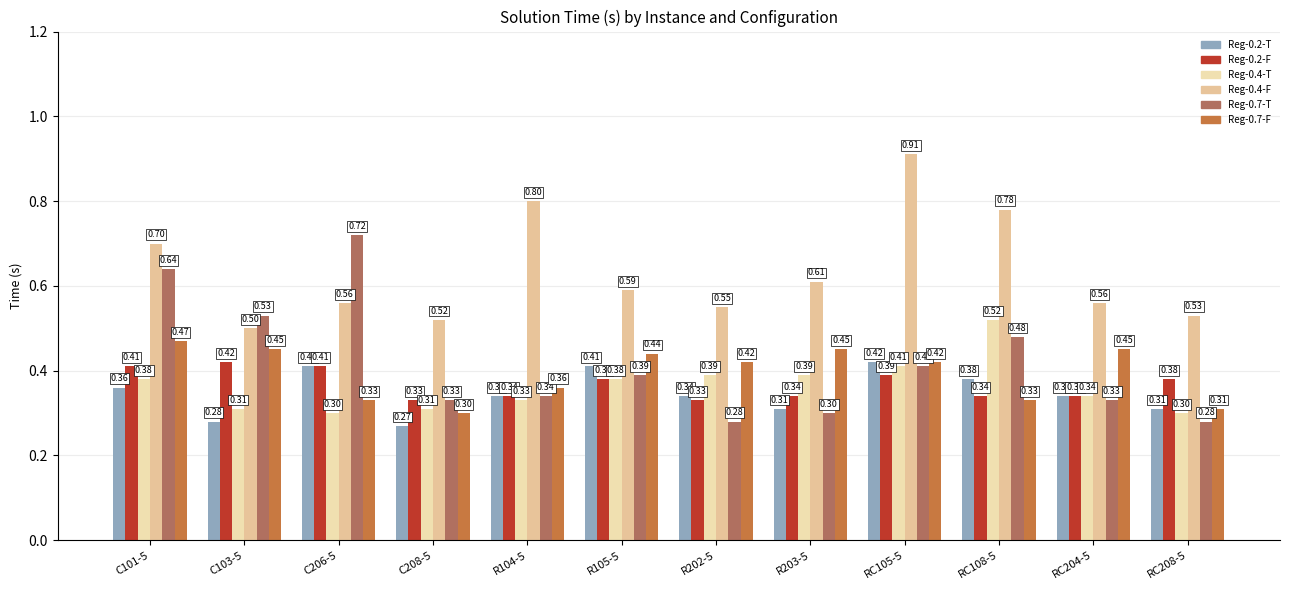

What is the minimum value shown in the chart?

0.3